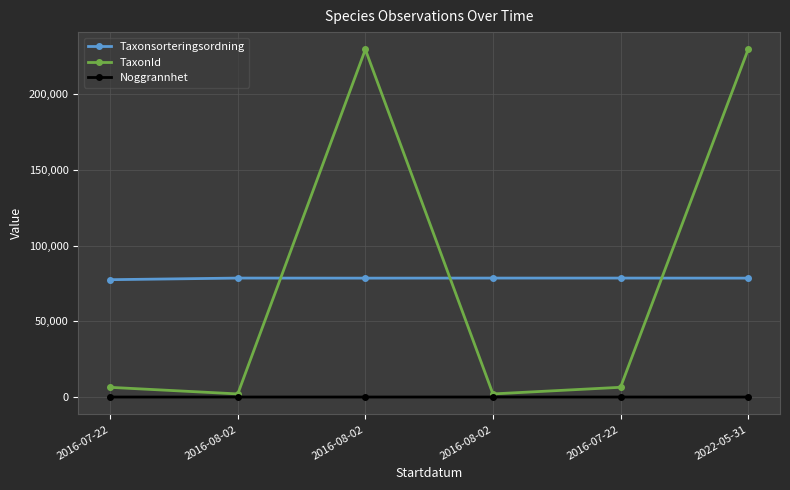

True or false: Noggrannhet has a value of 37 at 2016-08-02.

False